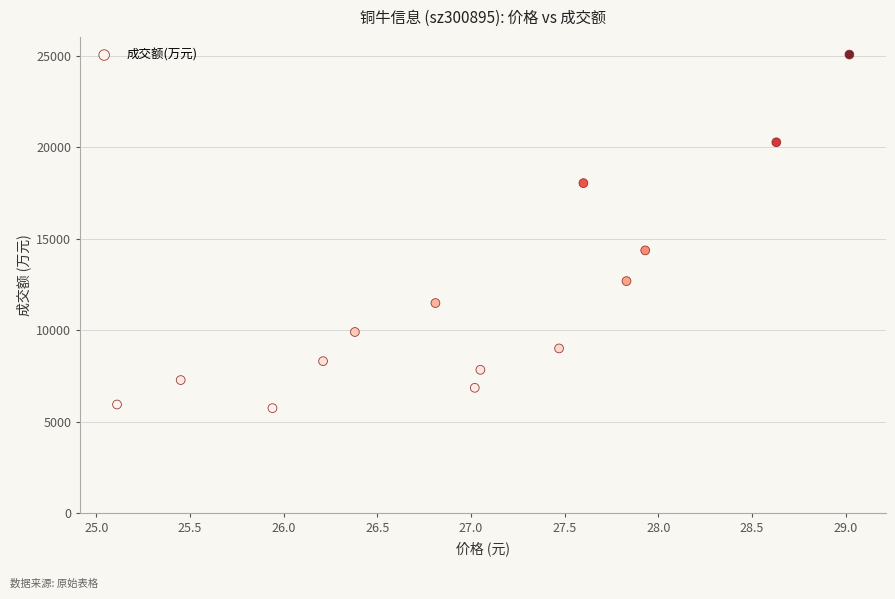

What Y value in the scatter plot is closest to 15405?

14366